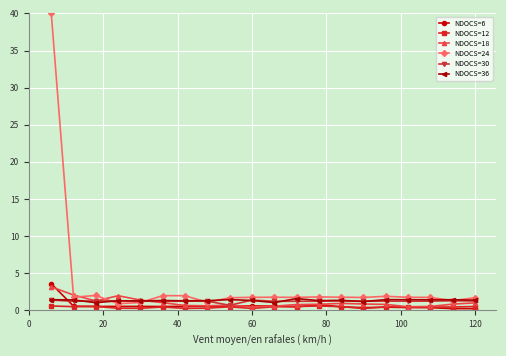

What is the value of the NDOCS=24 point at the 5th from the left?

1.1